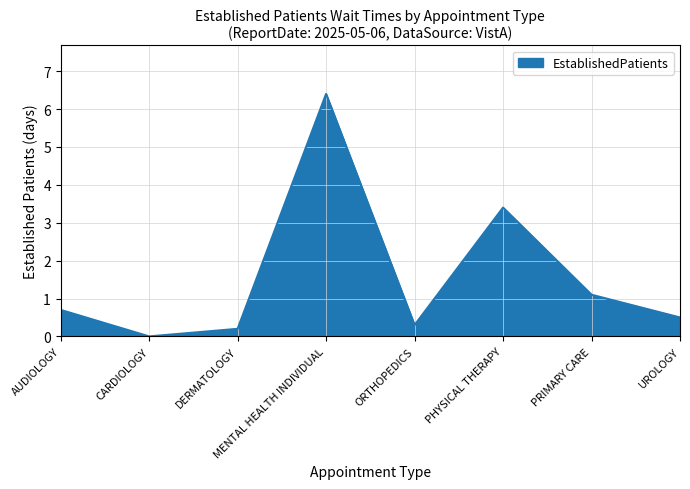

Where is the data nearest to the value 3?

PHYSICAL THERAPY